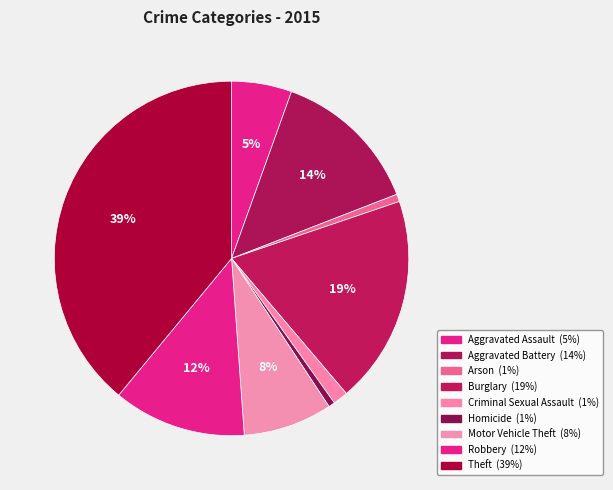

Rank the categories by value from highest to lowest.

Theft, Burglary, Aggravated Battery, Robbery, Motor Vehicle Theft, Aggravated Assault, Criminal Sexual Assault, Arson, Homicide